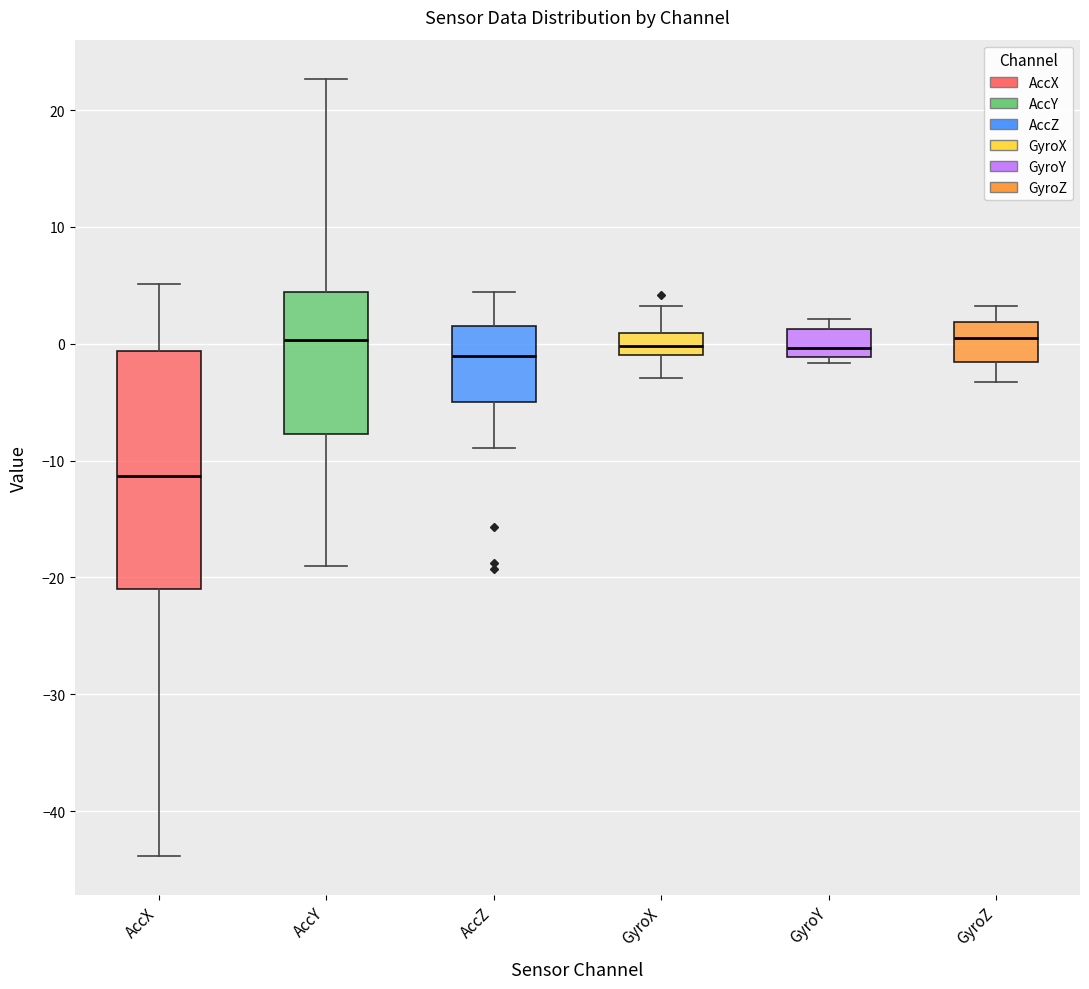

Reading left to right, transcribe this box plot: for each box, give where its median line is, the range the box spans, and where its two whiskers end, as read against the y-axis. The values are not printed on the chart, so give them approximately, as read against the axis.

AccX: median -11, box -21 to -1, whiskers -44 to 5
AccY: median 0, box -8 to 4, whiskers -19 to 23
AccZ: median -1, box -5 to 2, whiskers -9 to 4
GyroX: median 0, box -1 to 1, whiskers -3 to 3
GyroY: median 0, box -1 to 1, whiskers -2 to 2
GyroZ: median 1, box -2 to 2, whiskers -3 to 3